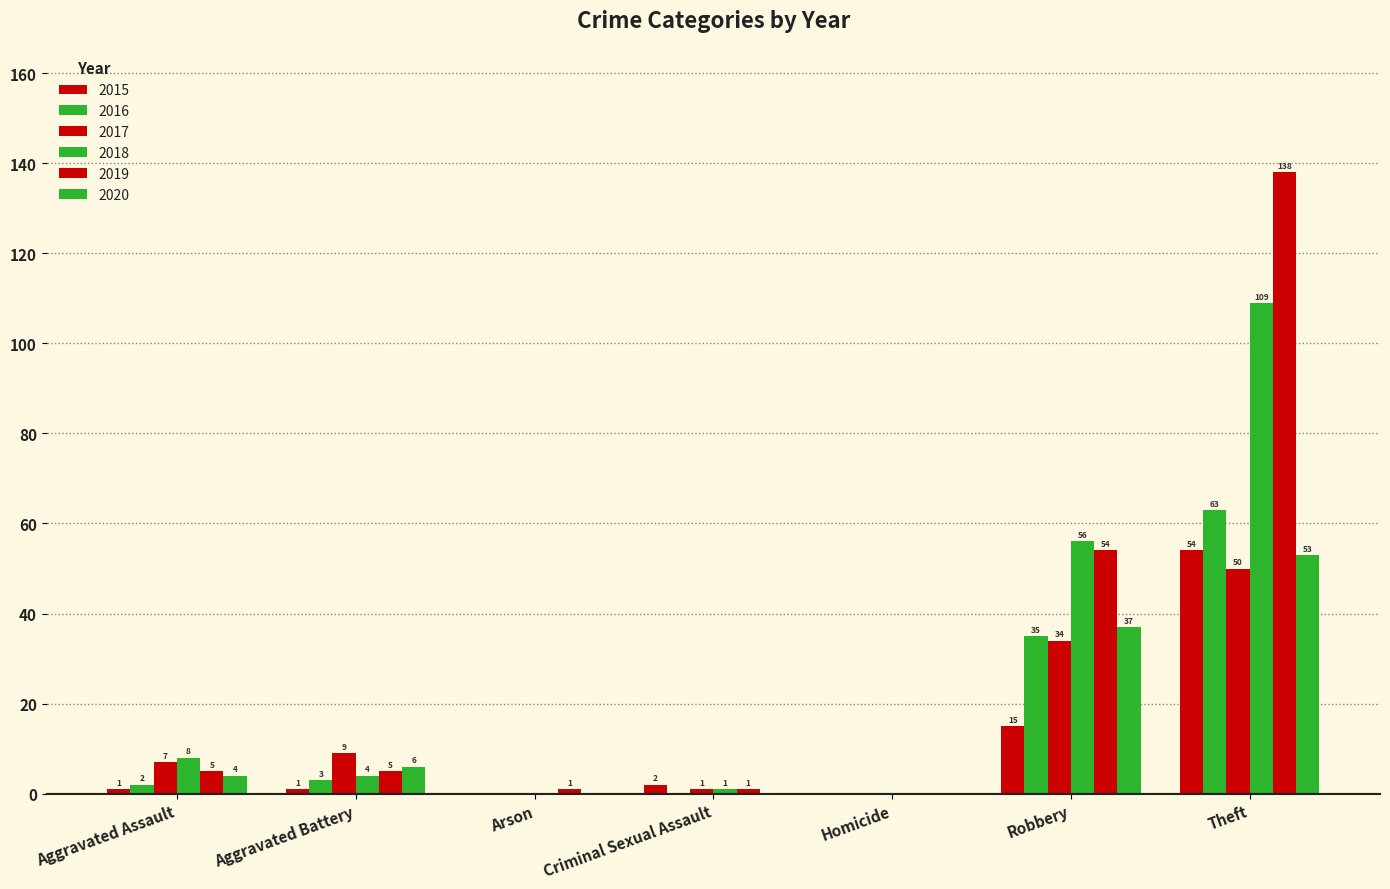

At how many categories does at least one series exceed 91?

1